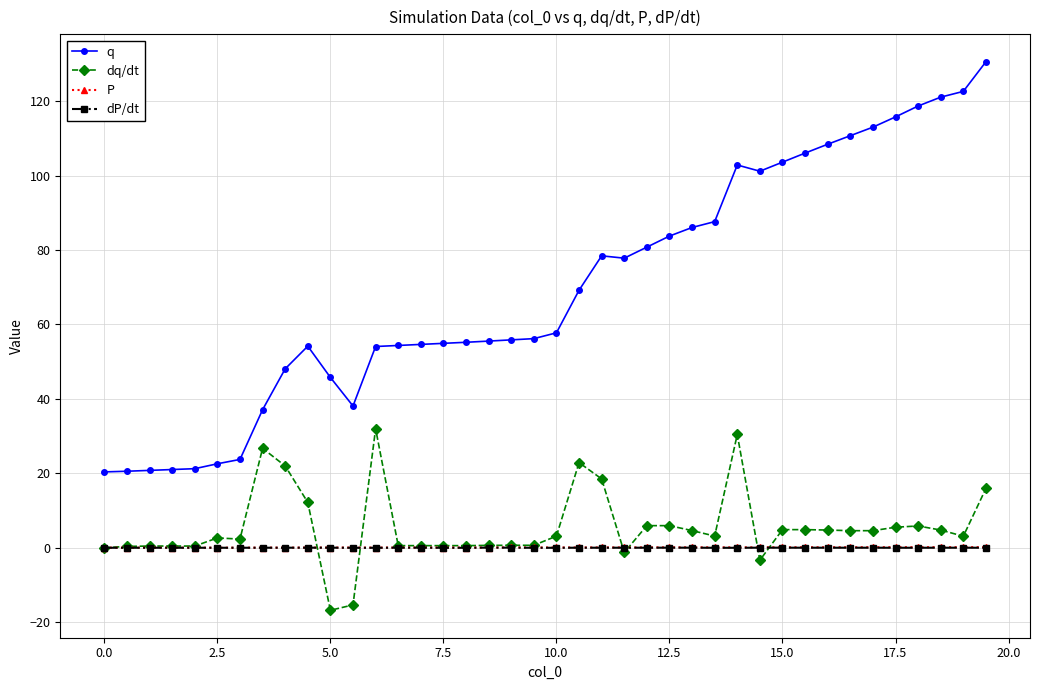

What is the maximum value shown in the chart?

130.6